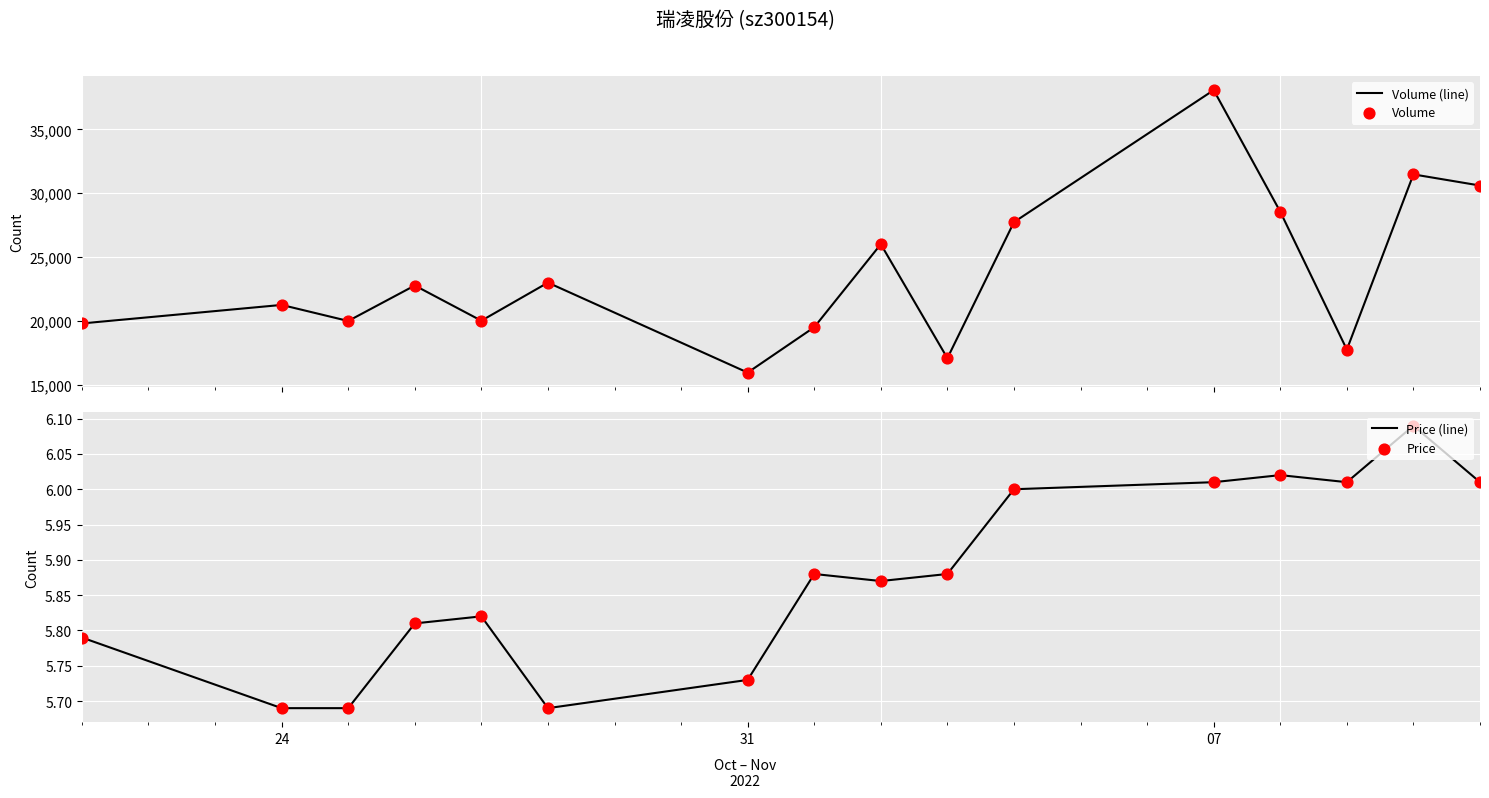

What is the minimum value for Volume (line)?

15957